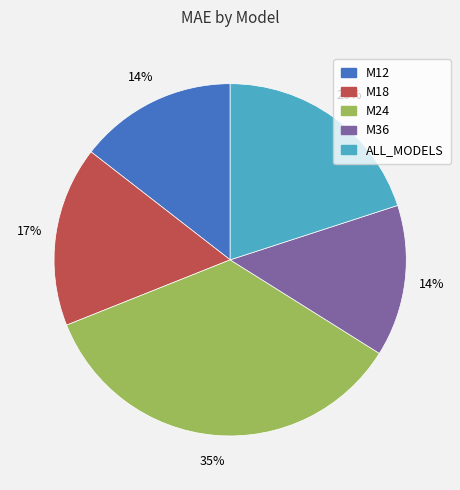

Which slice is the largest?

M24